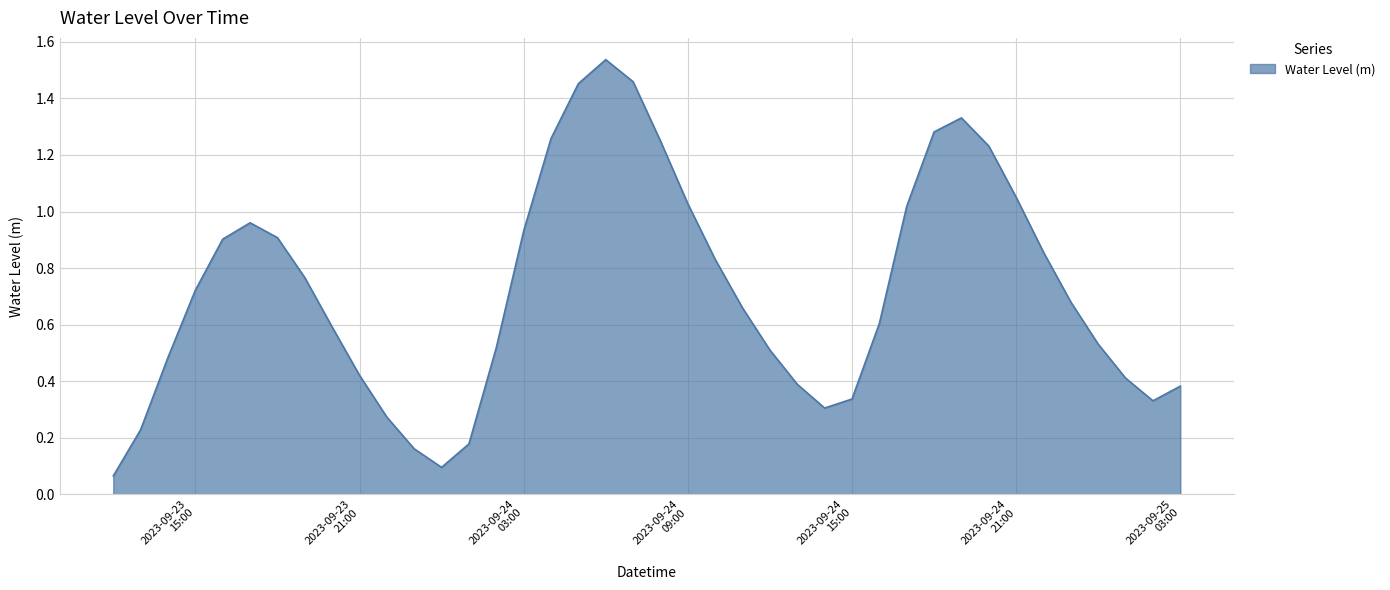

What is the greatest value displayed?

1.5